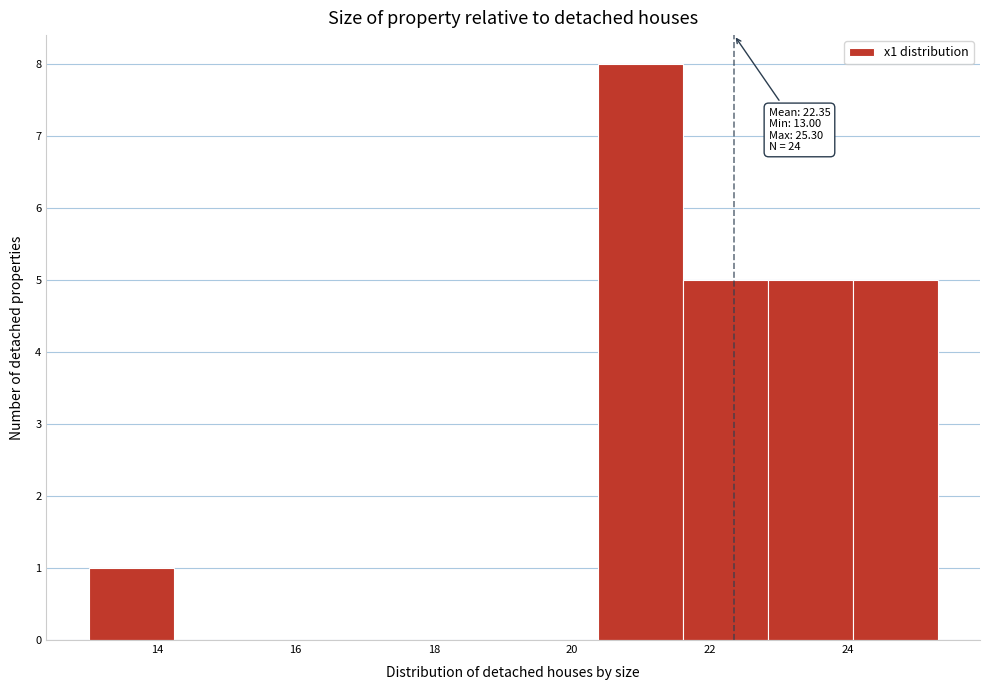

Over which range of the x-axis is the bar tallest?

20.4 to 21.6